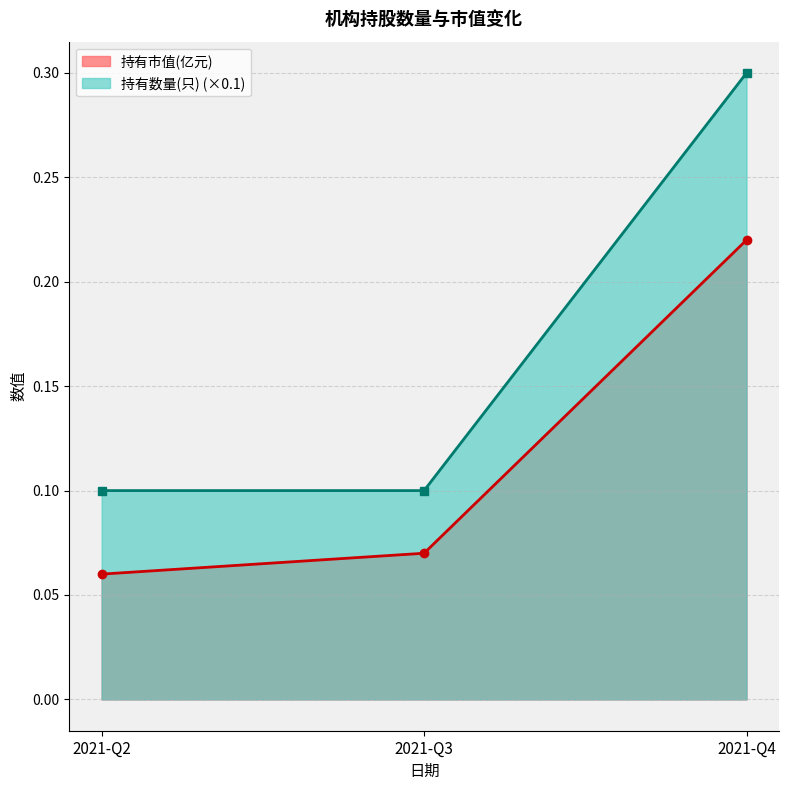

Which series has the largest range (max minus min)?

持有数量(只) (×0.1)